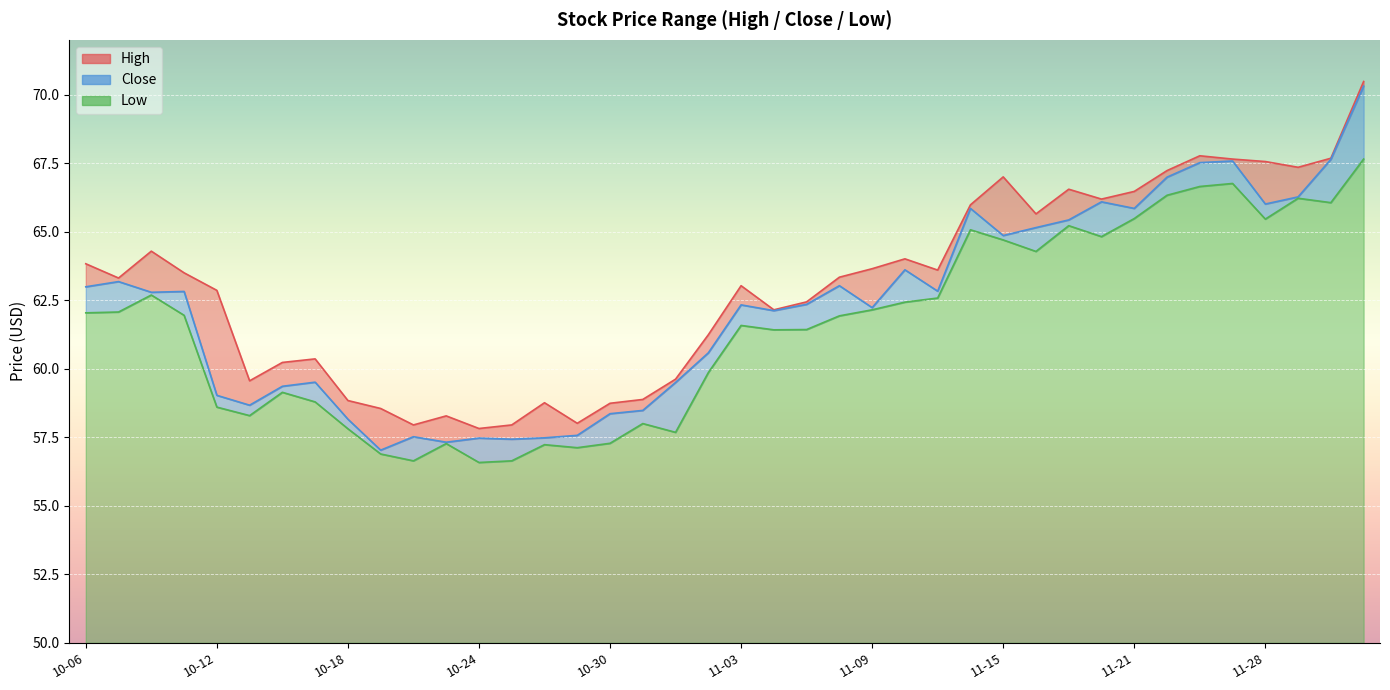

Reading right to left, list all the values displayed in this chart.

high: 70.5	67.7	67.3	67.6	67.7	67.8	67.2	66.5	66.2	66.5	65.7	67.0	66.0	63.6	64.0	63.6	63.3	62.4	62.1	63.0	61.2	59.6	58.9	58.7	58.0	58.8	58.0	57.8	58.3	58.0	58.5	58.8	60.4	60.2	59.6	62.9	63.5	64.3	63.3	63.8
close: 70.3	67.6	66.3	66.0	67.6	67.5	67.0	65.8	66.1	65.4	65.2	64.9	65.8	62.8	63.6	62.2	63.0	62.4	62.1	62.3	60.6	59.5	58.5	58.4	57.6	57.5	57.4	57.5	57.3	57.5	57.0	58.2	59.5	59.4	58.7	59.0	62.8	62.8	63.2	63.0
low: 67.7	66.1	66.2	65.5	66.8	66.7	66.3	65.5	64.8	65.2	64.3	64.7	65.1	62.6	62.4	62.1	61.9	61.4	61.4	61.6	59.9	57.7	58.0	57.3	57.1	57.2	56.6	56.6	57.3	56.6	56.9	57.8	58.8	59.1	58.3	58.6	62.0	62.7	62.1	62.0